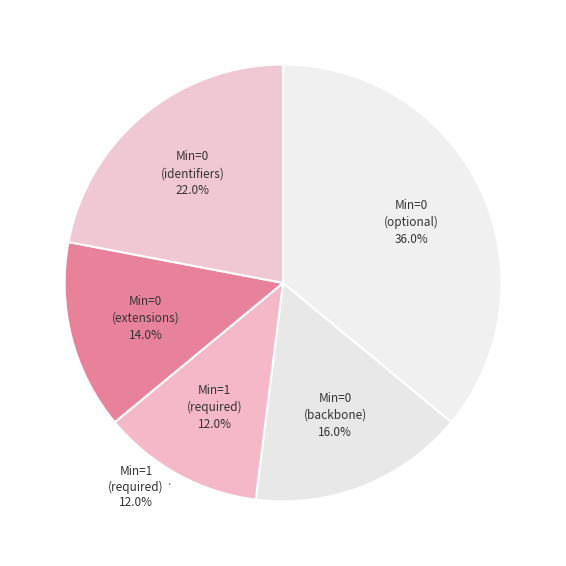

Does any single category account for the majority?

No